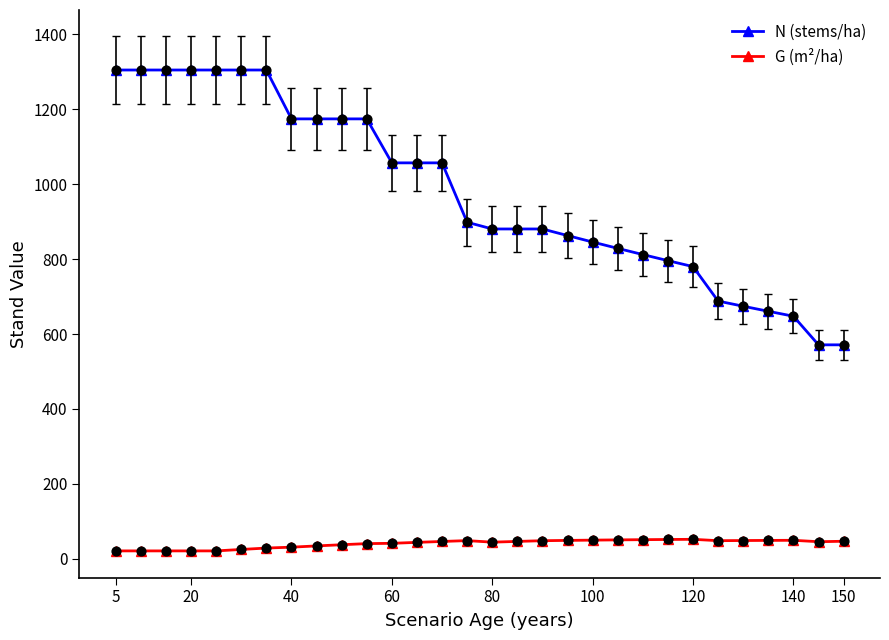

Which series has the largest range (max minus min)?

N (stems/ha)